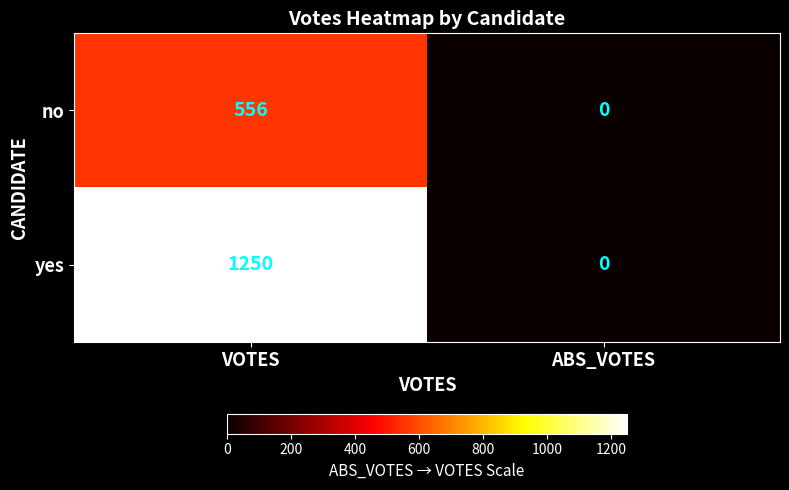

Rank the series by their maximum value, from highest to lowest.

yes, no